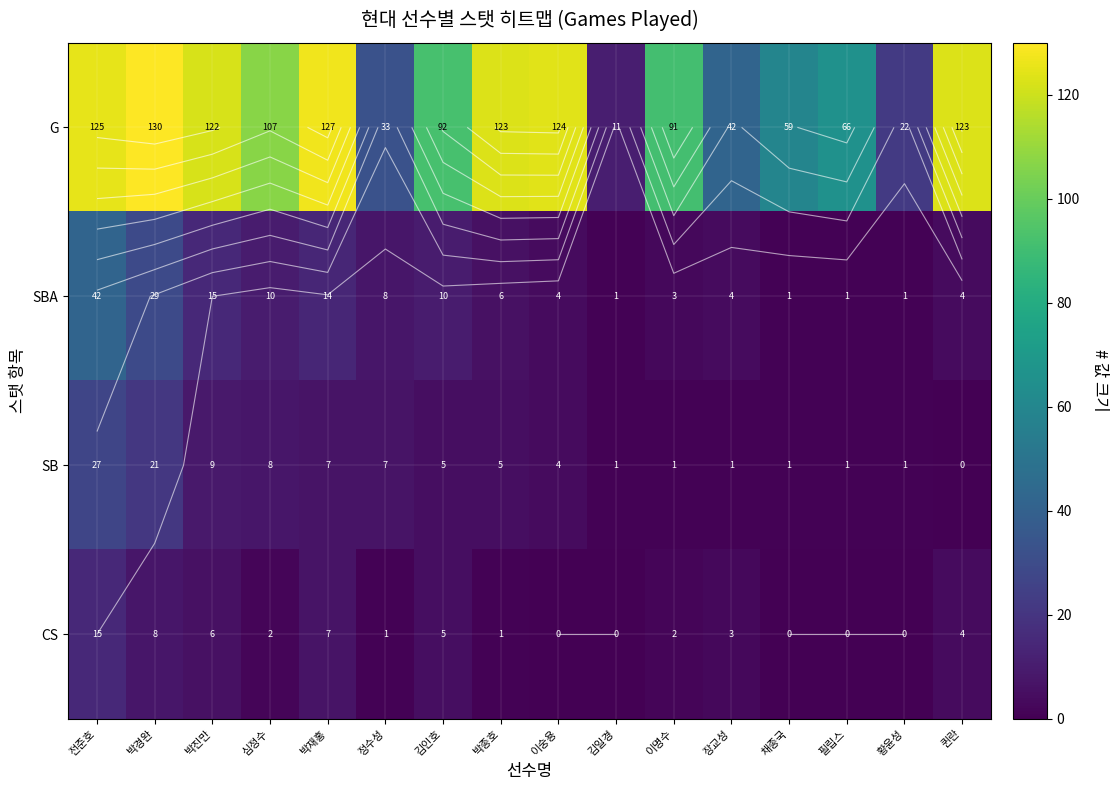

What is the total value across all series at 박재홍?

155